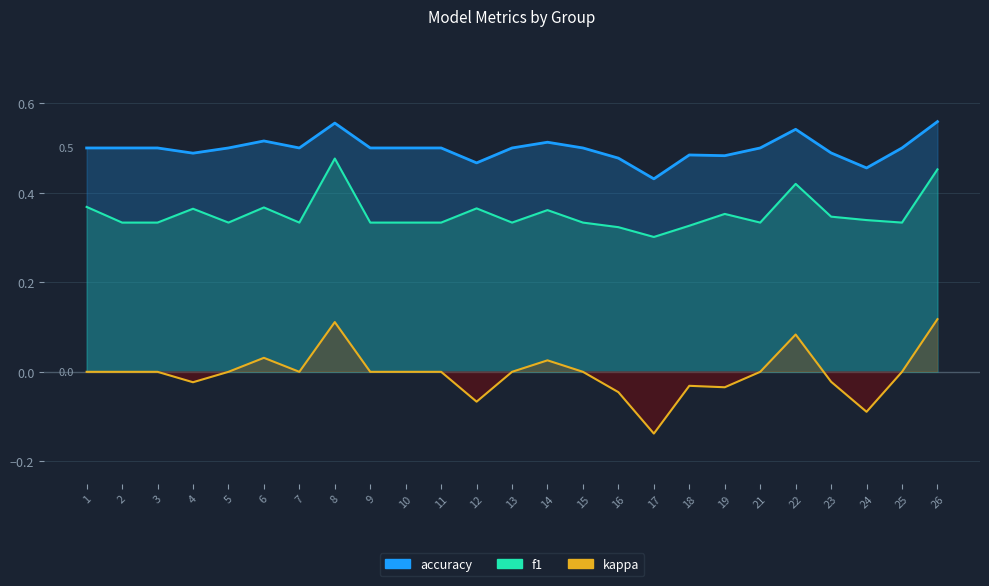

What is the maximum value shown in the chart?

0.1